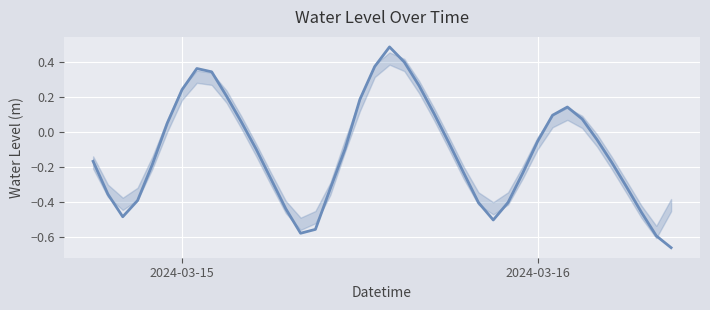

What is the difference between the maximum and minimum values?

1.1